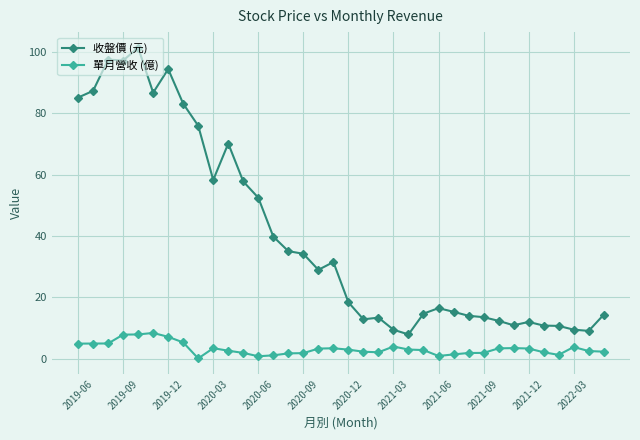

Which series has the widest spread of values?

收盤價 (元)